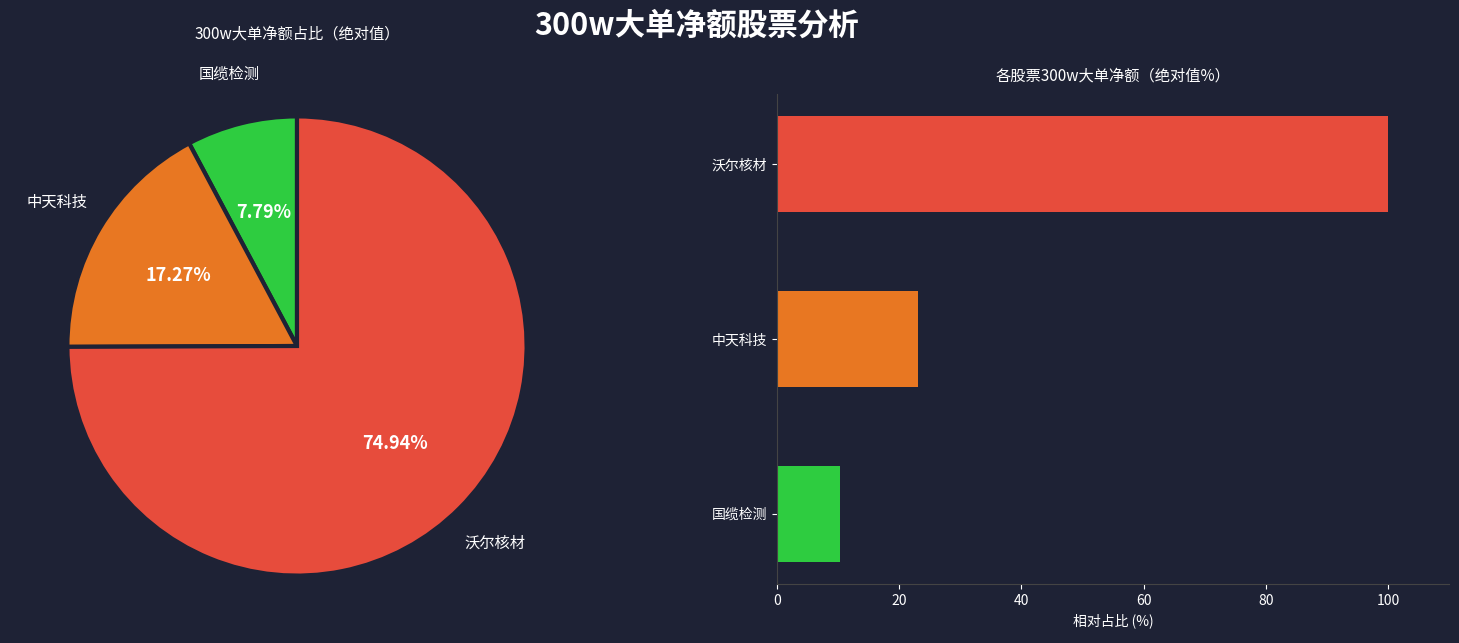

The 国缆检测 slice represents 8% of the pie. True or false?

True